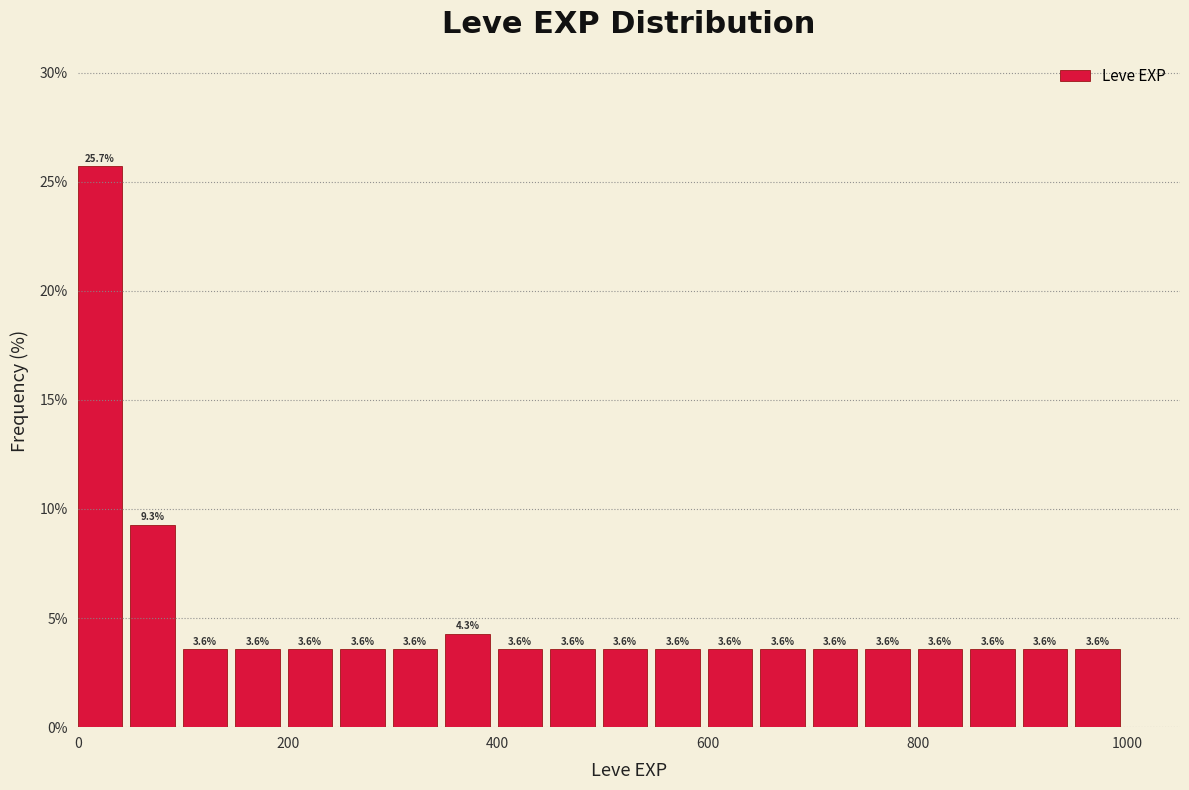

Read against the x-axis, roughly where is the centre of the tallest bar?

20